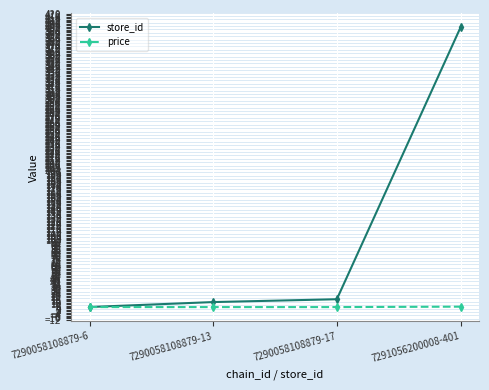

What is the label of the 3rd point from the right?

7290058108879-13